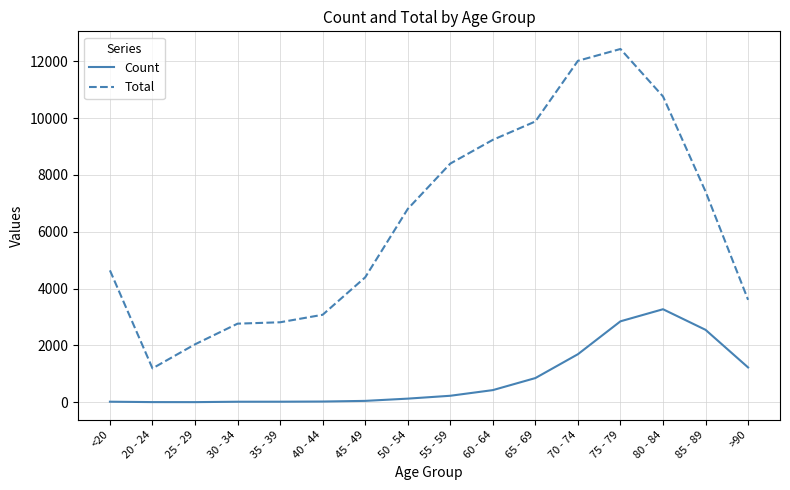

What is the sum of all Total values?

101482